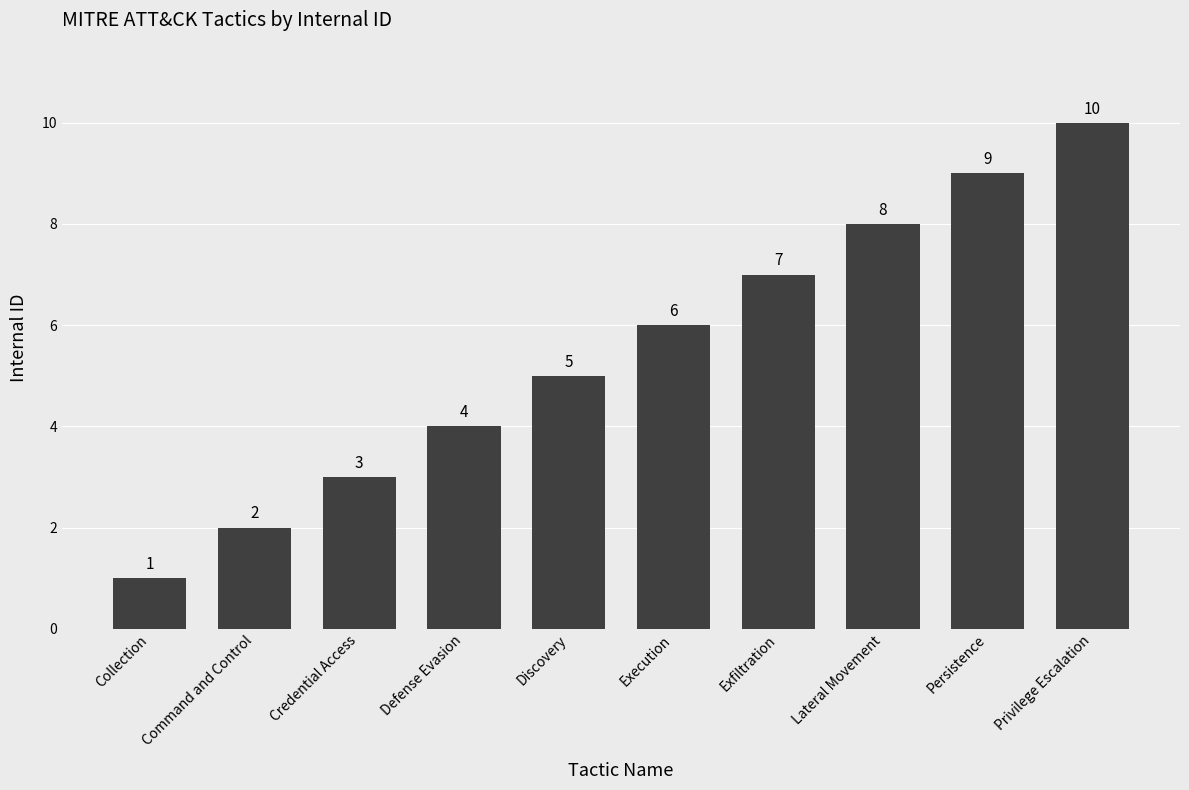

True or false: the data shows 9 at Persistence.

True